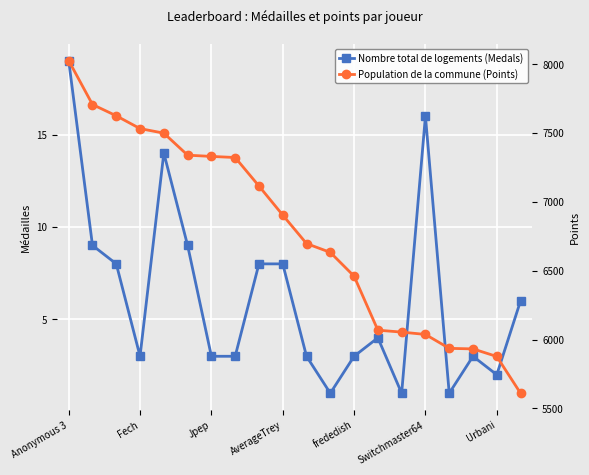

True or false: Nombre total de logements (Medals) and Population de la commune (Points) cross at least once.

False